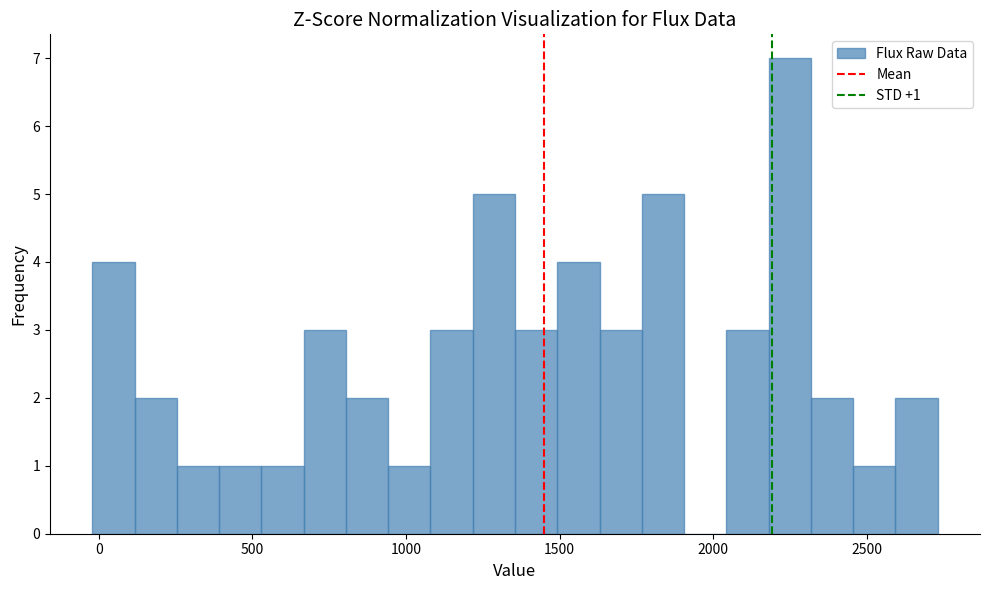

Around what value on the x-axis is the tallest bar? Give the approximate position of its centre, as read against the axis.

2250